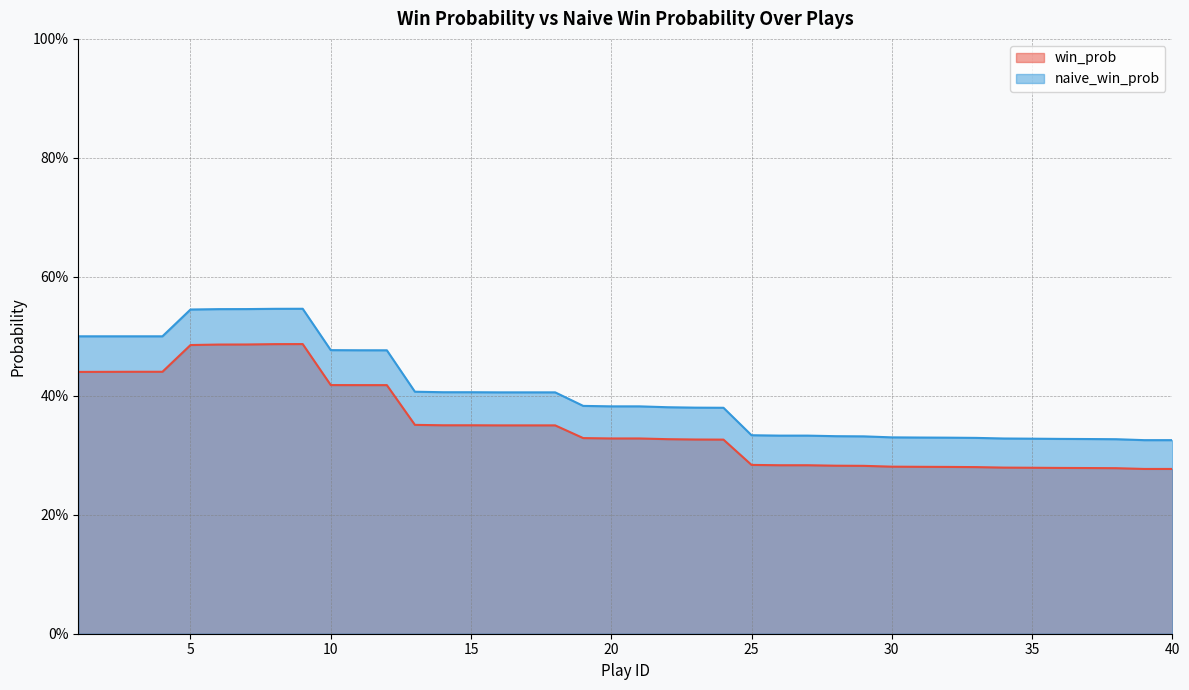

At which category does naive_win_prob reach its first local peak?

9